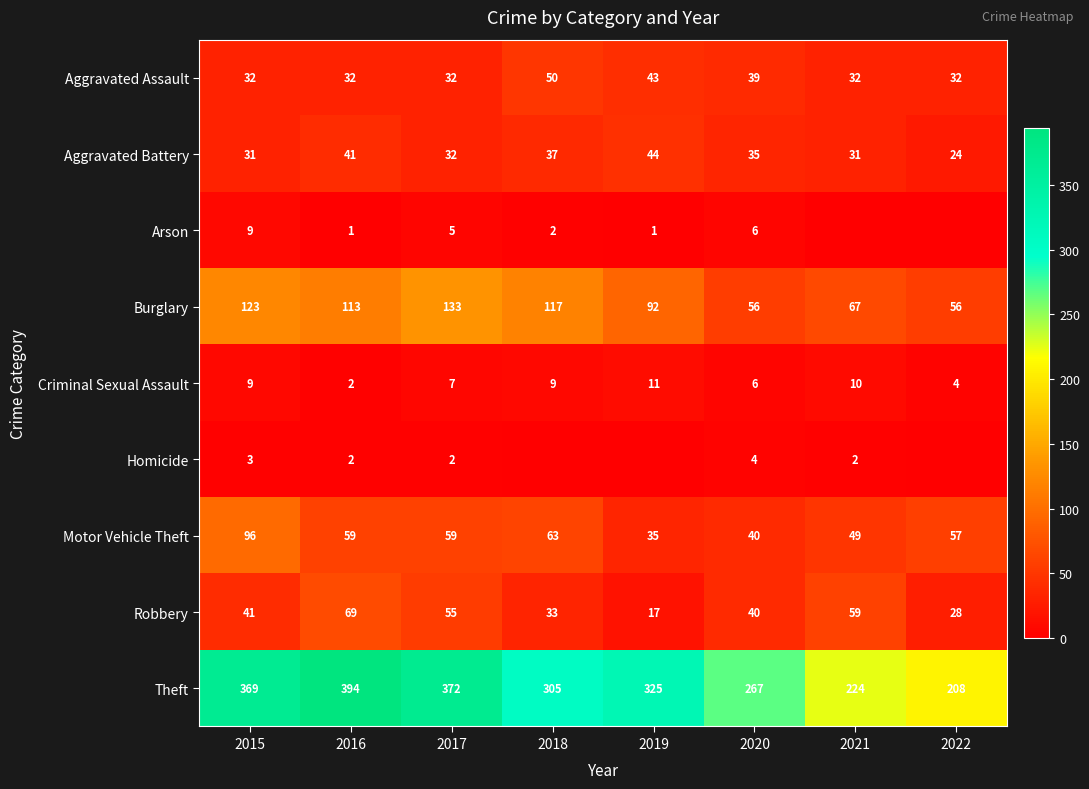

Where does the Burglary series first go above 113?

2015